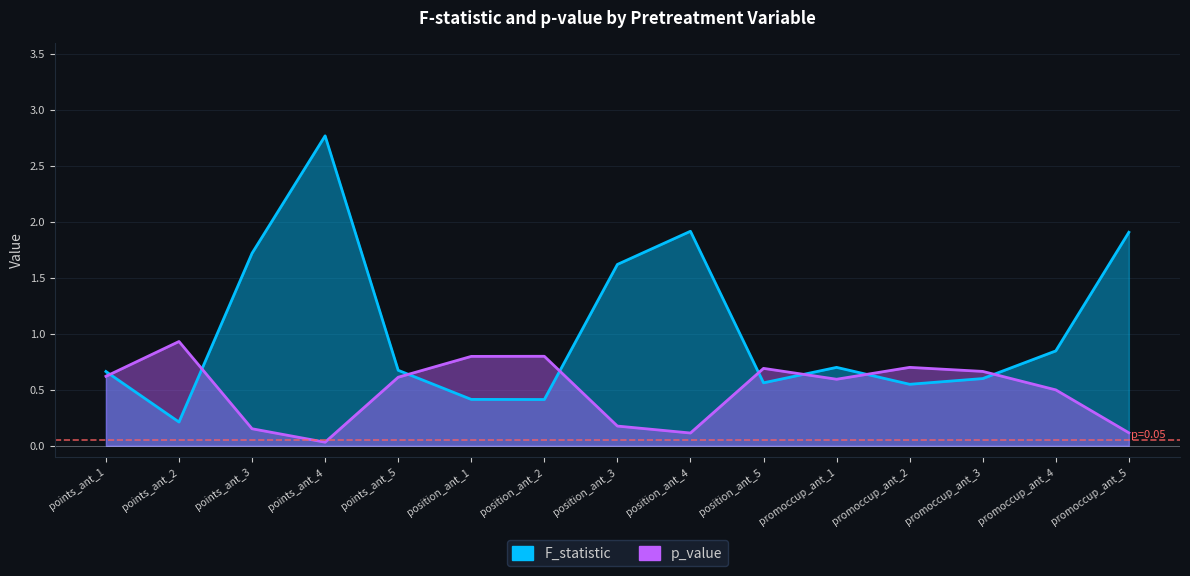

What is the value of the F_statistic point at the 4th from the left?

2.8